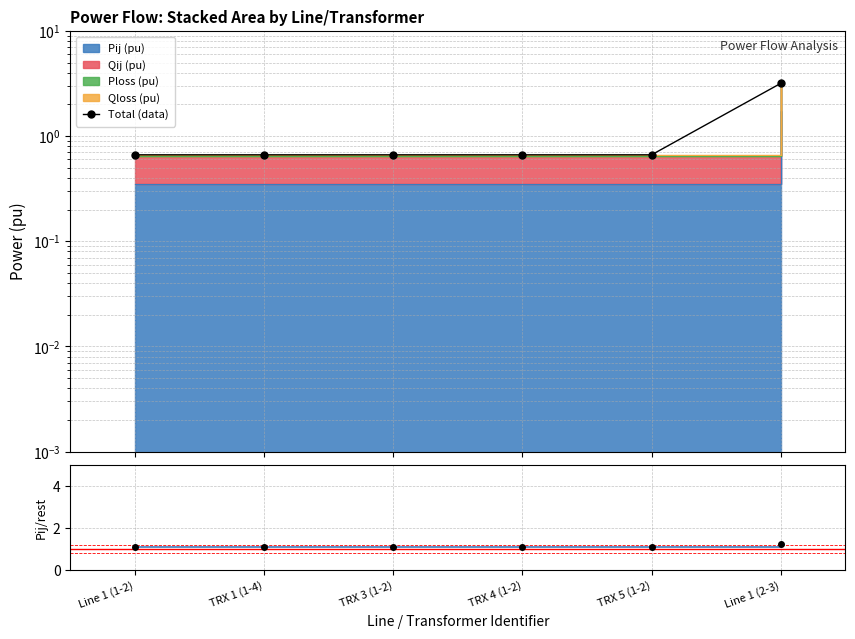

Which series has the largest range (max minus min)?

Total (data)